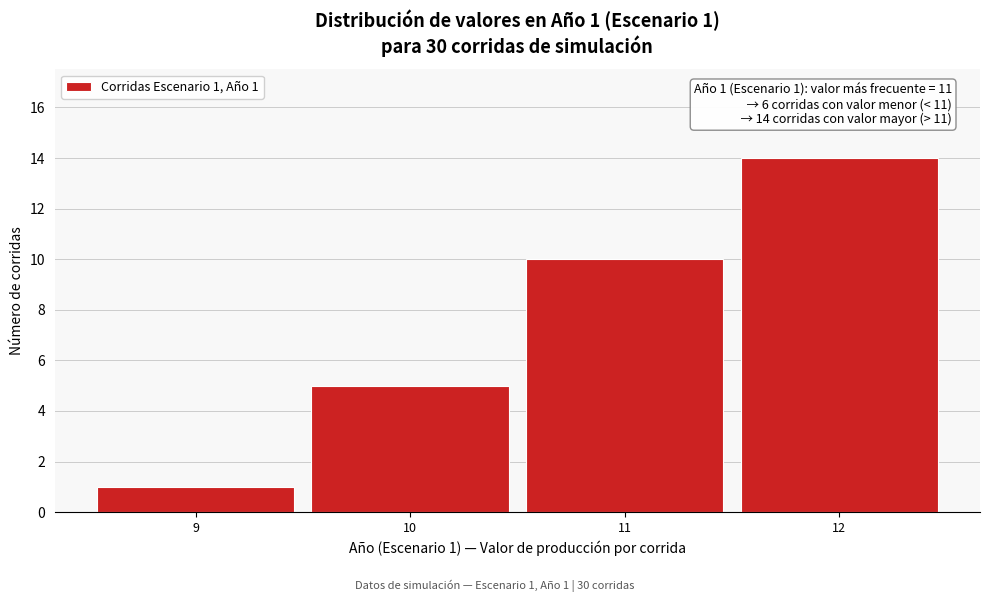

Over which range of the x-axis is the bar tallest?

11.5 to 12.5